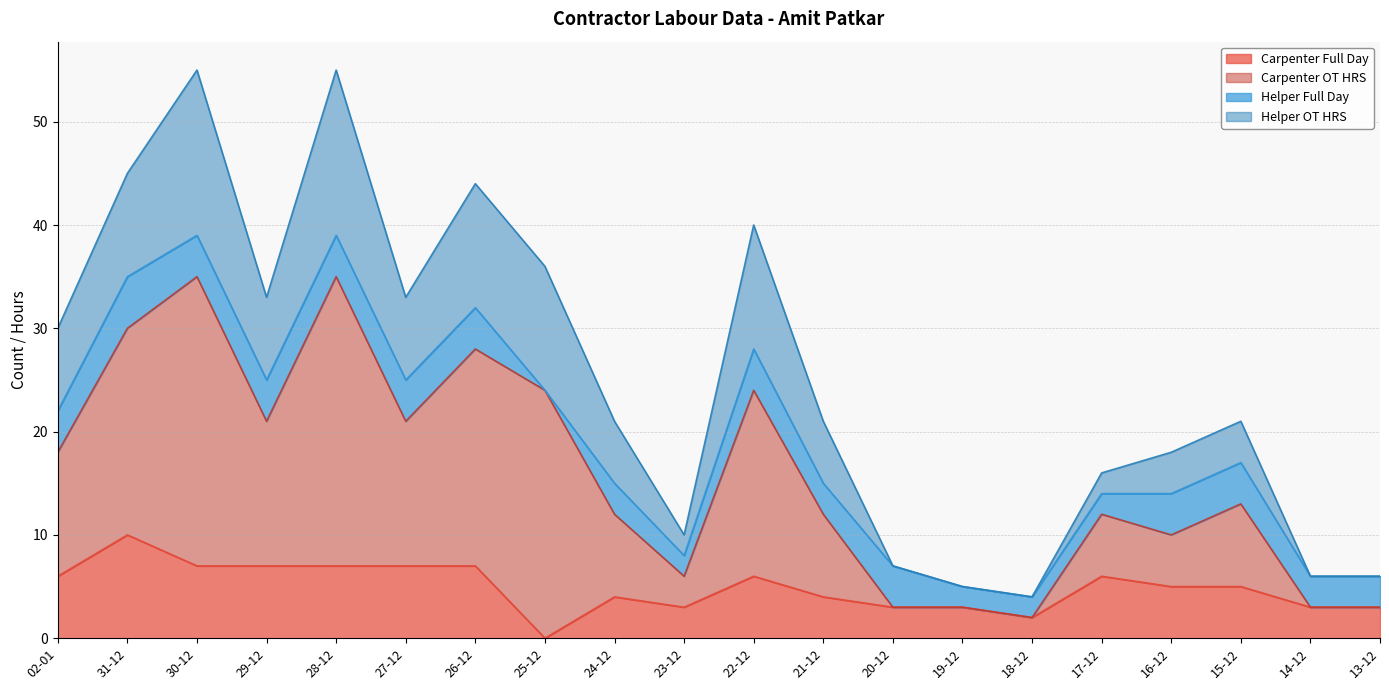

What is the highest value of the Carpenter Full Day series?

10